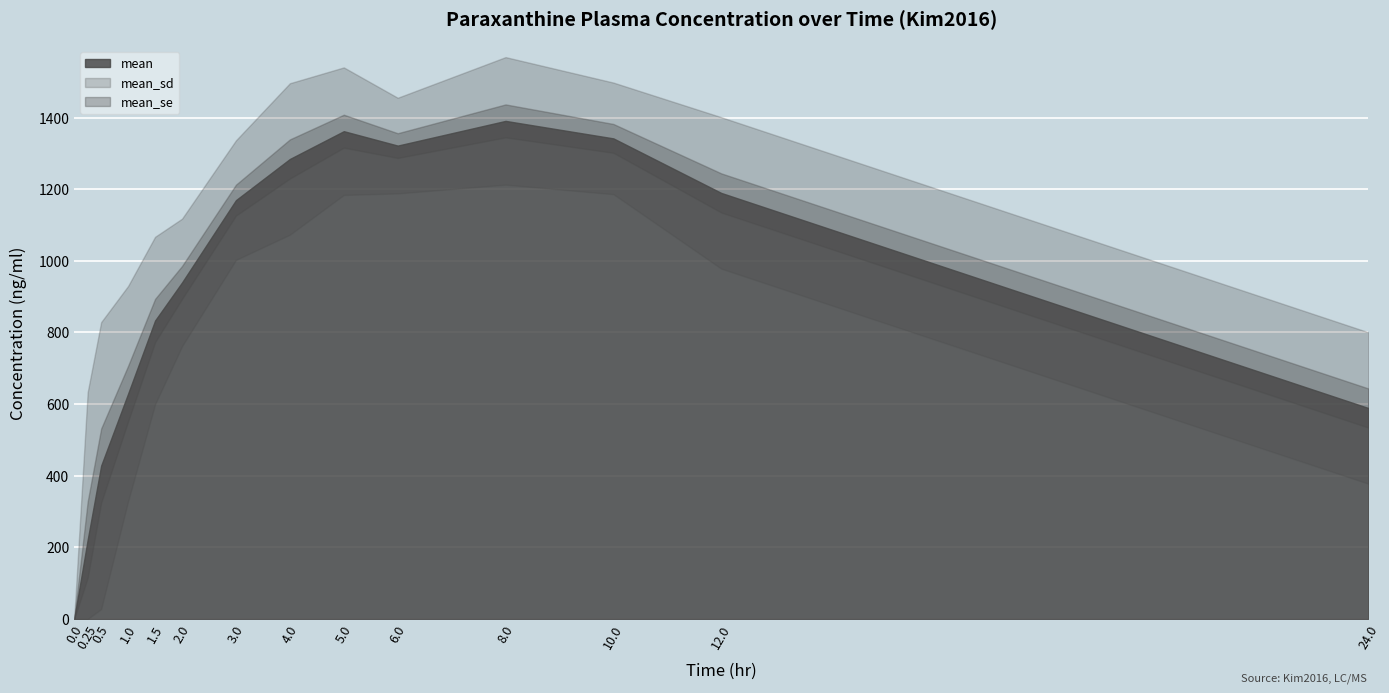

At 0.25, list the series in order from largest to smallest.

mean_sd, mean, mean_se